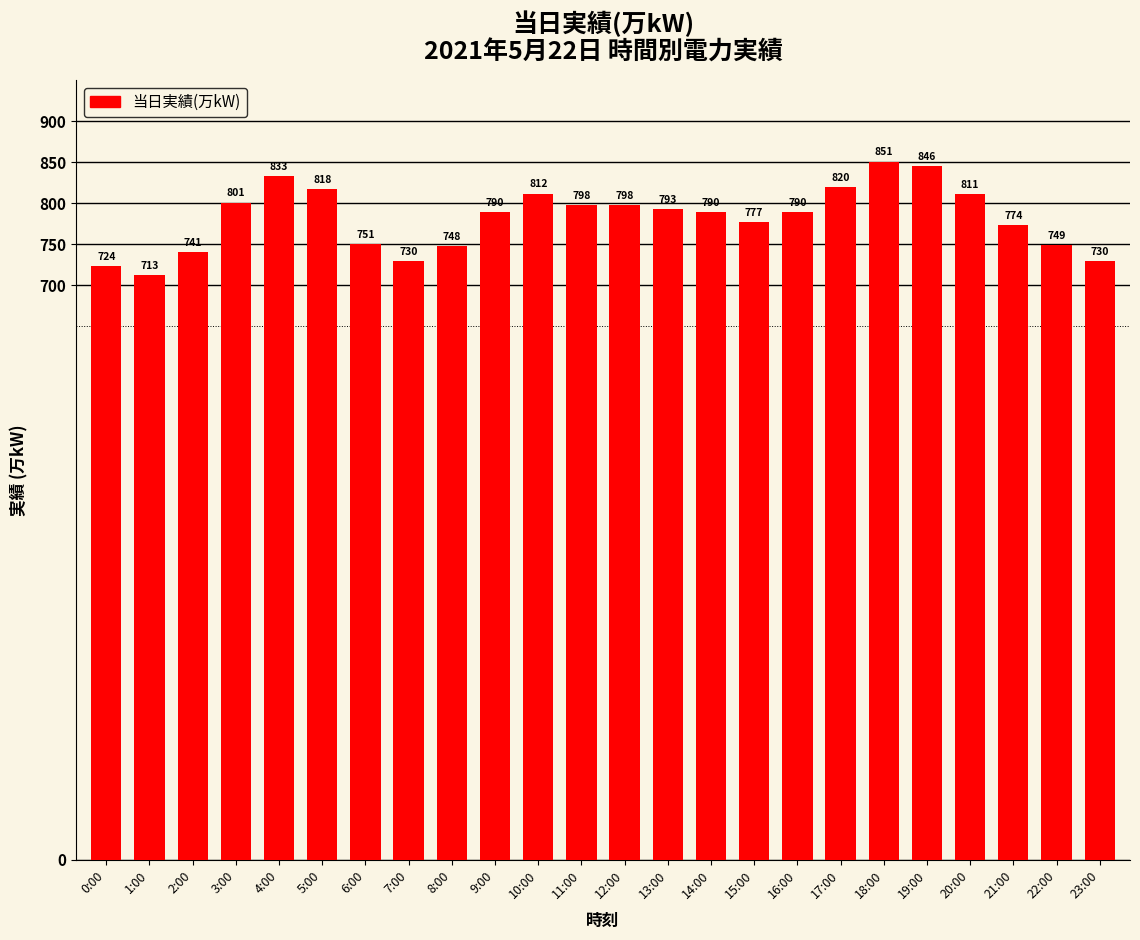

Read the value at 8:00.

748